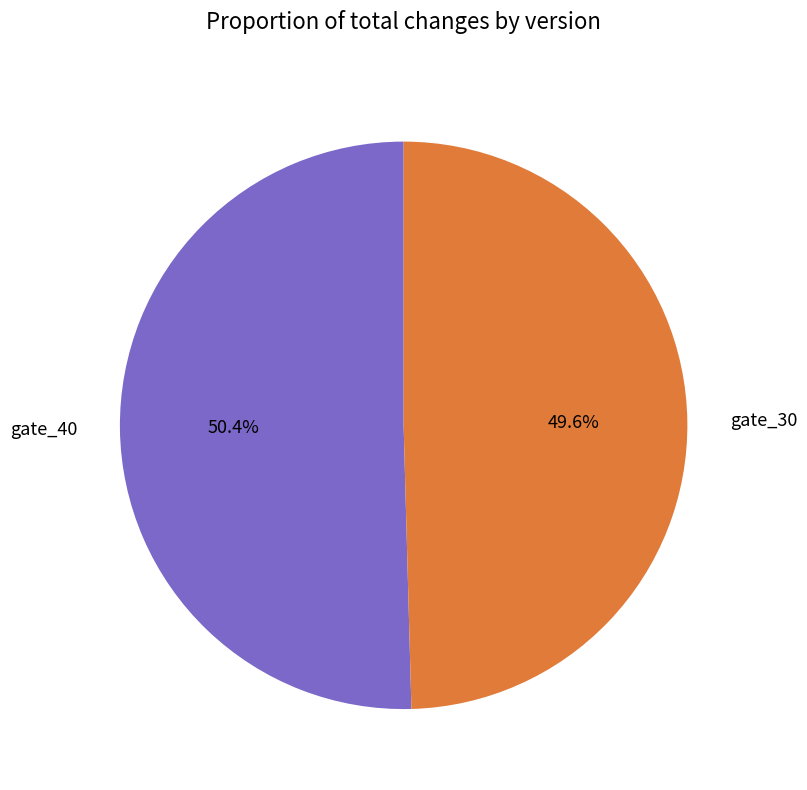

To the nearest percent, what percentage of the pie is gate_30?

50%